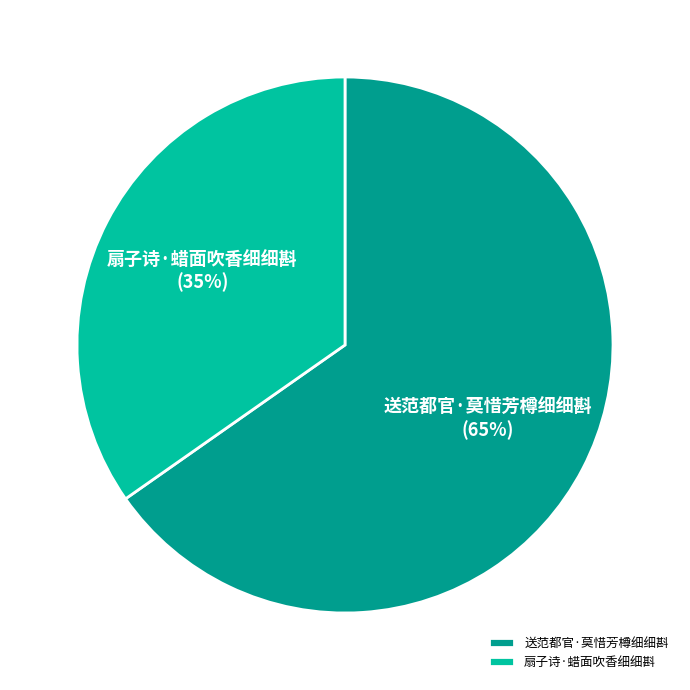

Is the sum of 送范都官·莫惜芳樽细细斟 and 扇子诗·蜡面吹香细细斟 greater than half?

Yes